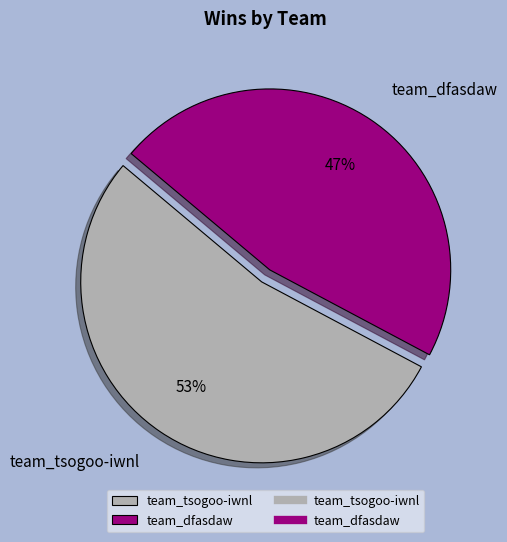

Does any single category account for the majority?

Yes